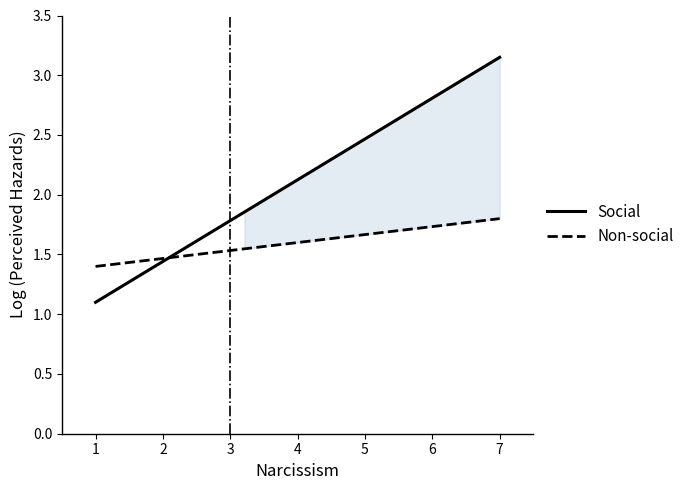

Count the Non-social values in the range 1 to 2.

20